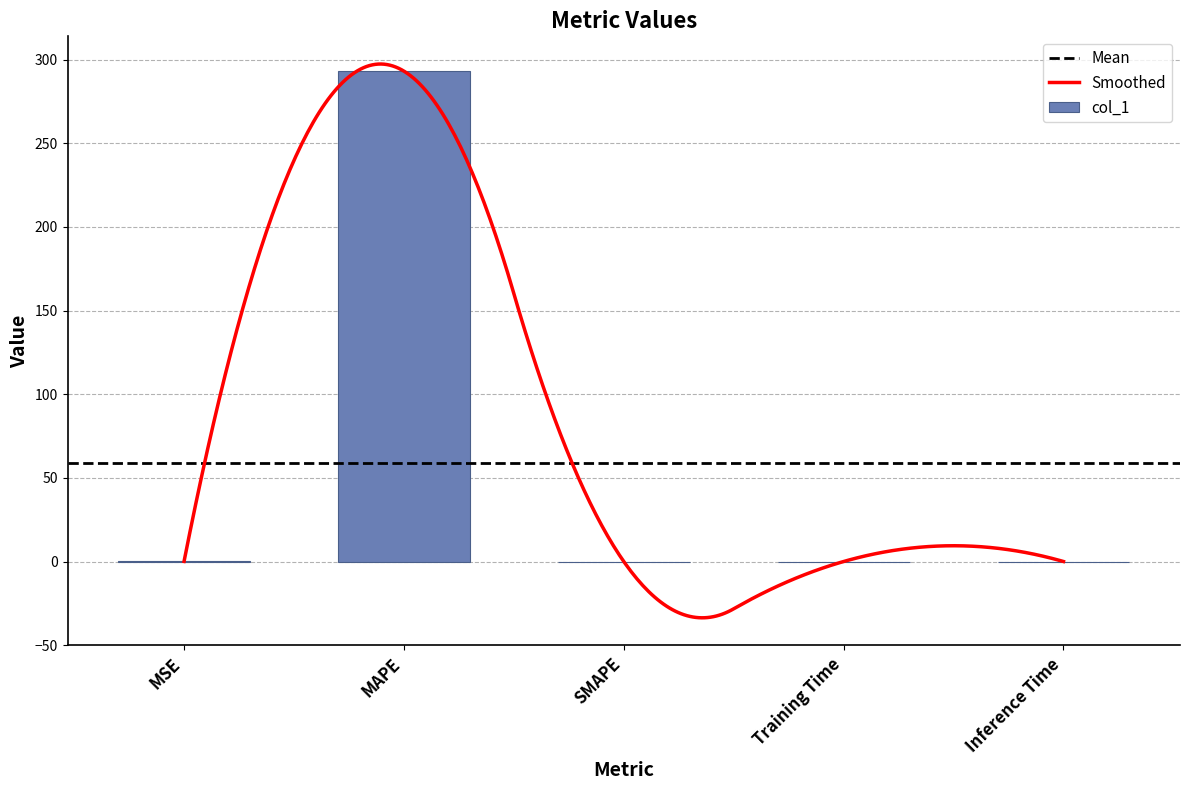

The chart shows a value of 0.1 at MSE. True or false?

True